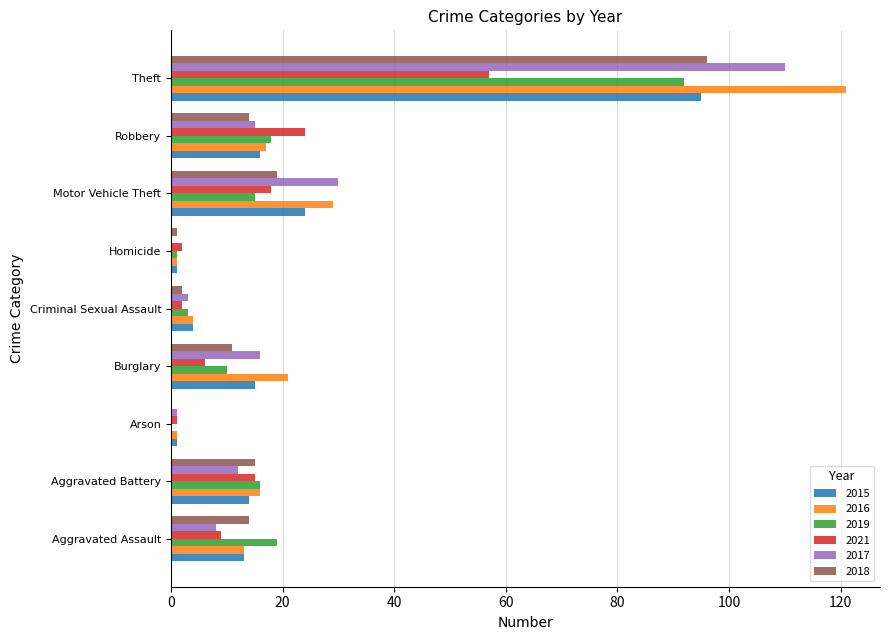

Which series has the widest spread of values?

2016